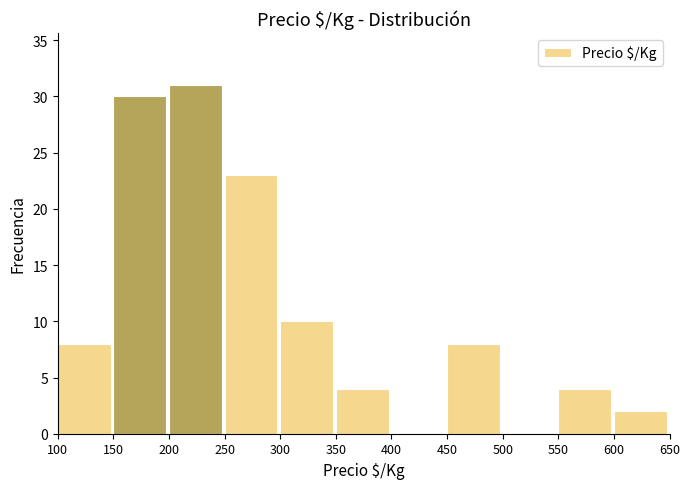

Reading left to right, transcribe this chart: for each bar, give the range it covers on the x-axis and its height. The values are not printed on the chart, so give them approximately, as read against the axis.

100 to 150: 8
150 to 200: 30
200 to 250: 31
250 to 300: 23
300 to 350: 10
350 to 400: 4
400 to 450: 0
450 to 500: 8
500 to 550: 0
550 to 600: 4
600 to 650: 2